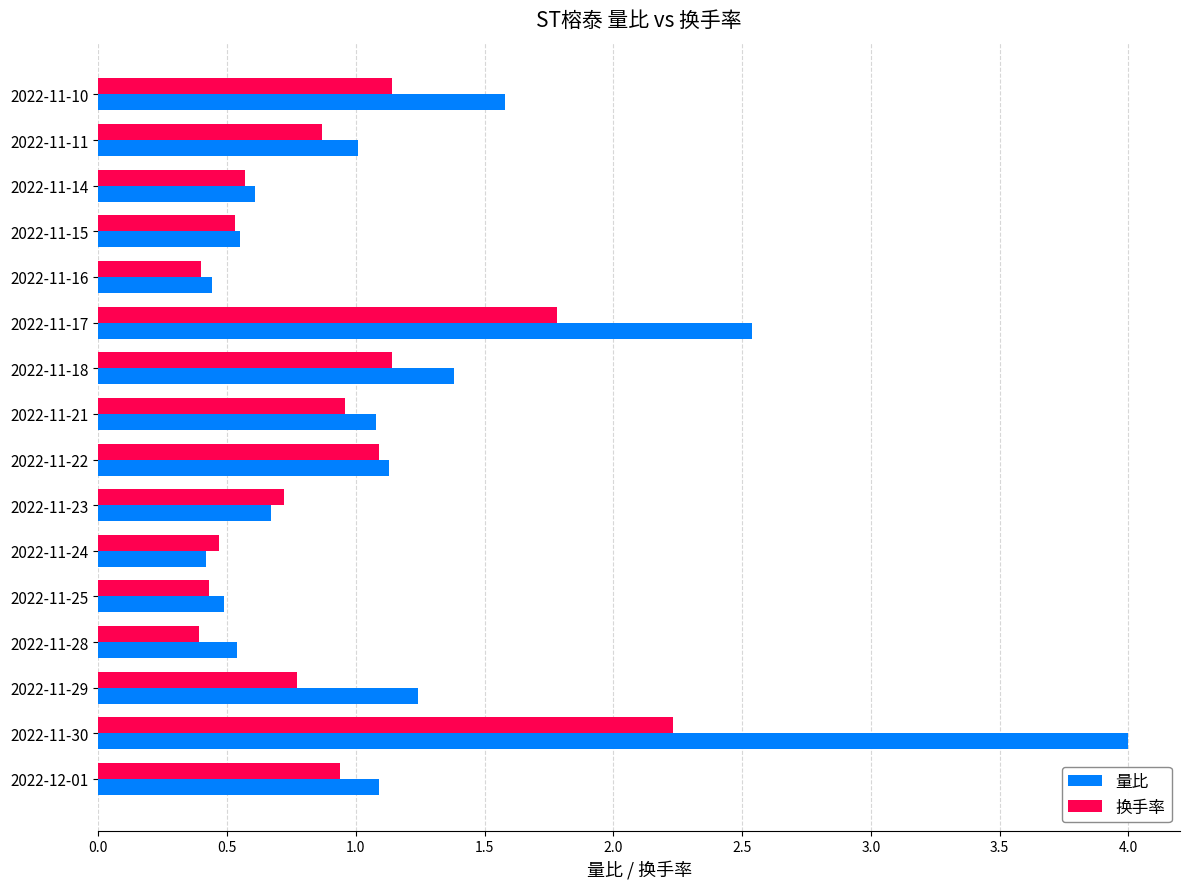

Which series has the widest spread of values?

量比